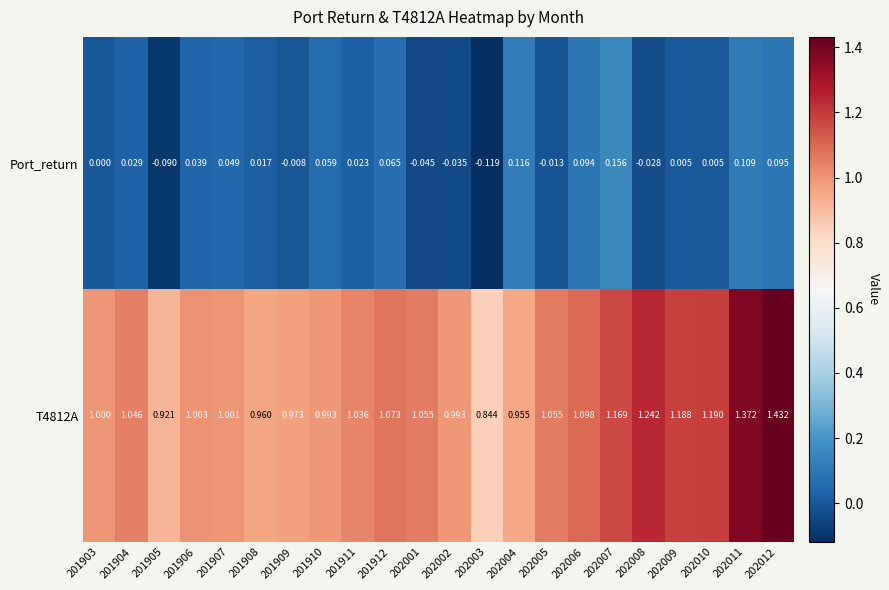

Is the value of Port_return at 202007 greater than the value of T4812A at 202005?

No